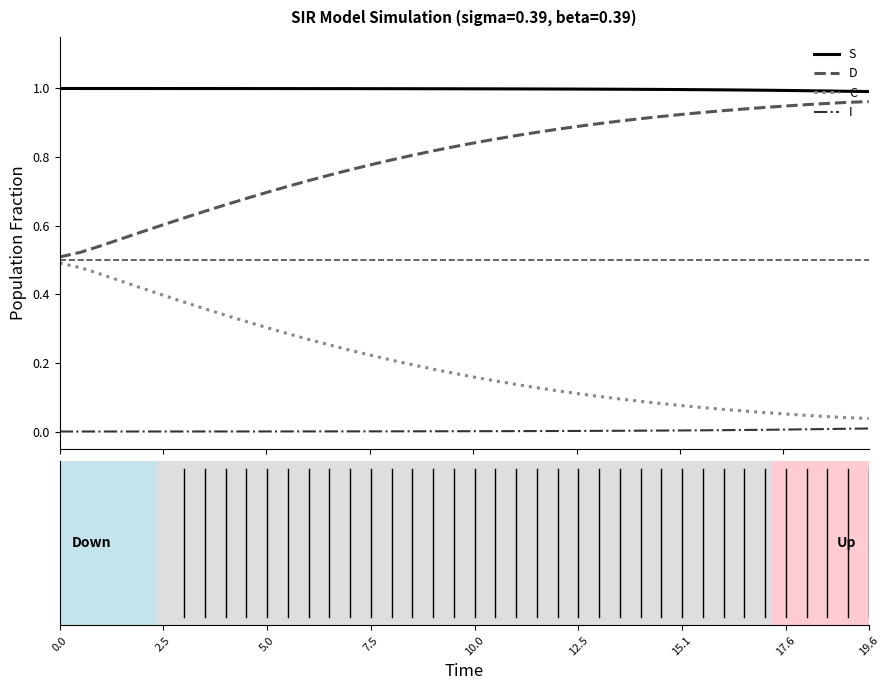

True or false: C and I intersect in this chart.

False